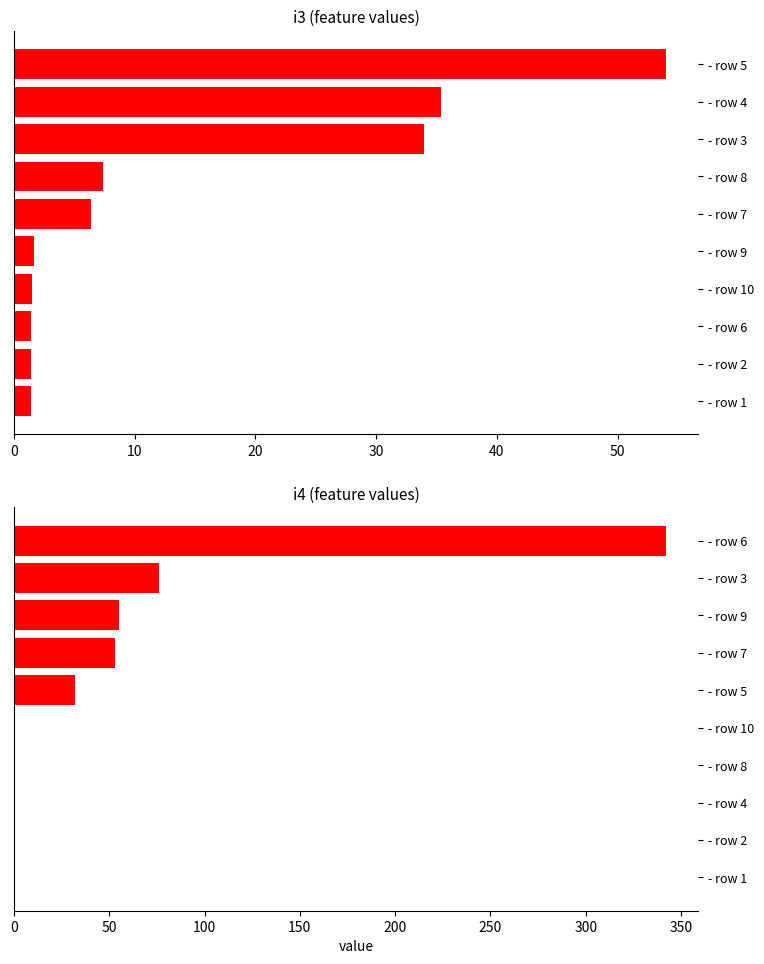

What is the difference between the maximum and minimum values in the i4 series?

341.8